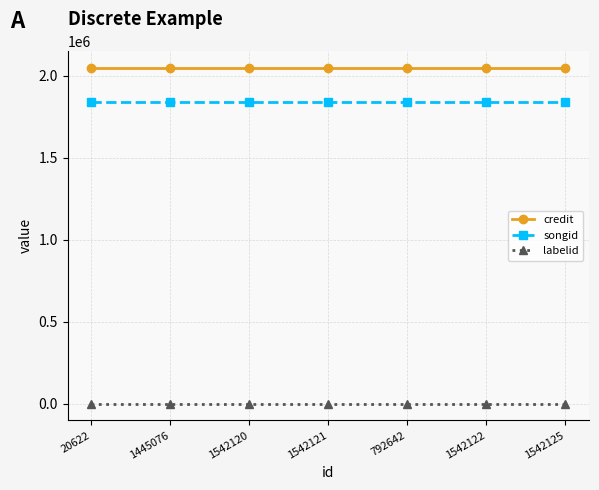

How many categories are shown in the chart?

7